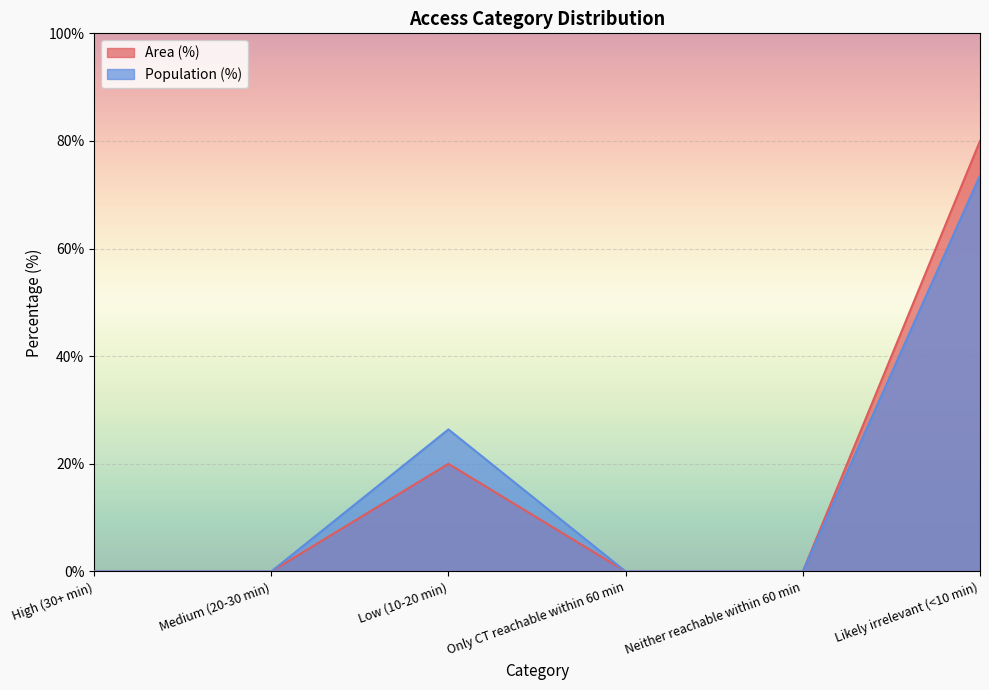

At which label is Population (%) closest to 36?

Low (10-20 min)